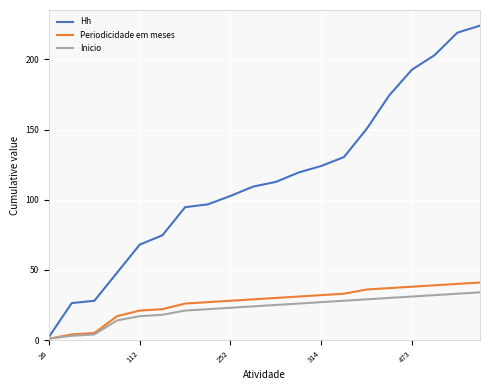

What are all the series names shown in the legend?

Hh, Periodicidade em meses, Inicio